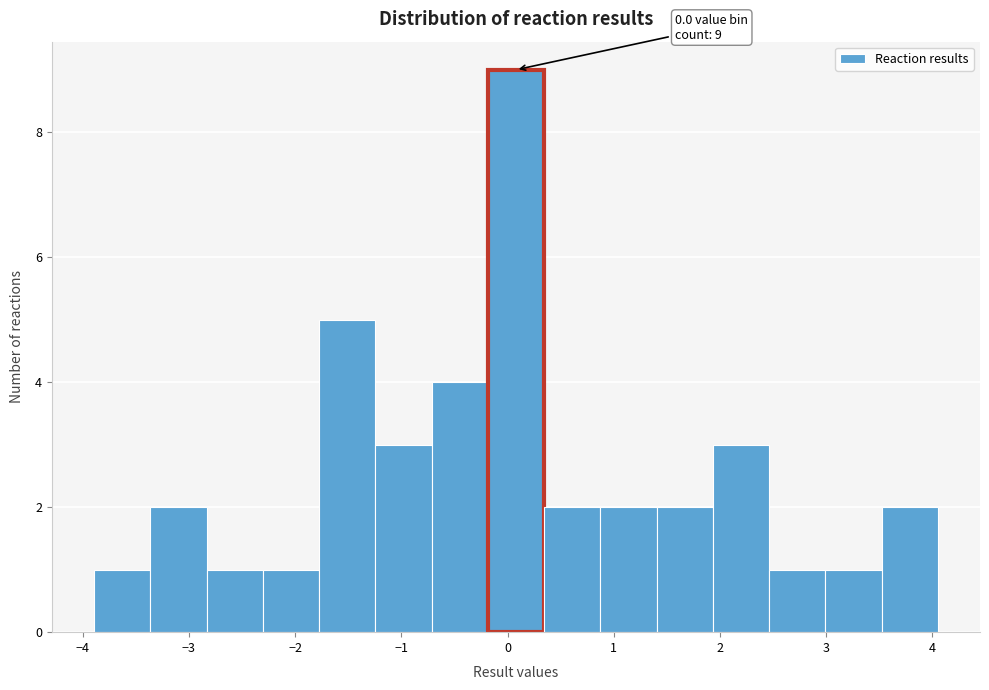

Over which range of the x-axis is the bar tallest?

-0.2 to 0.3